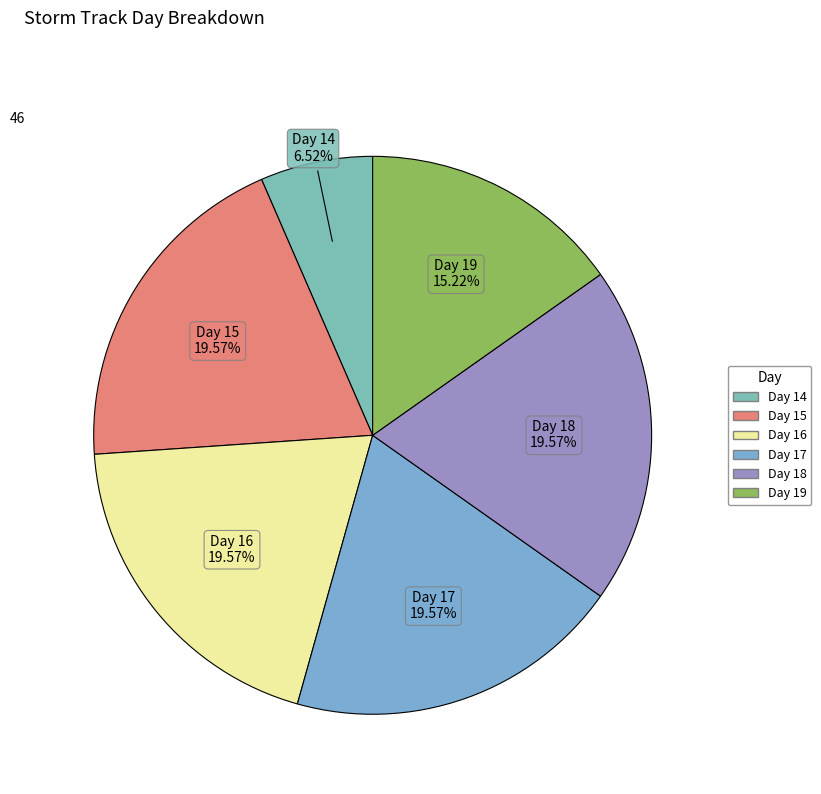

How many segments does this pie chart have?

6